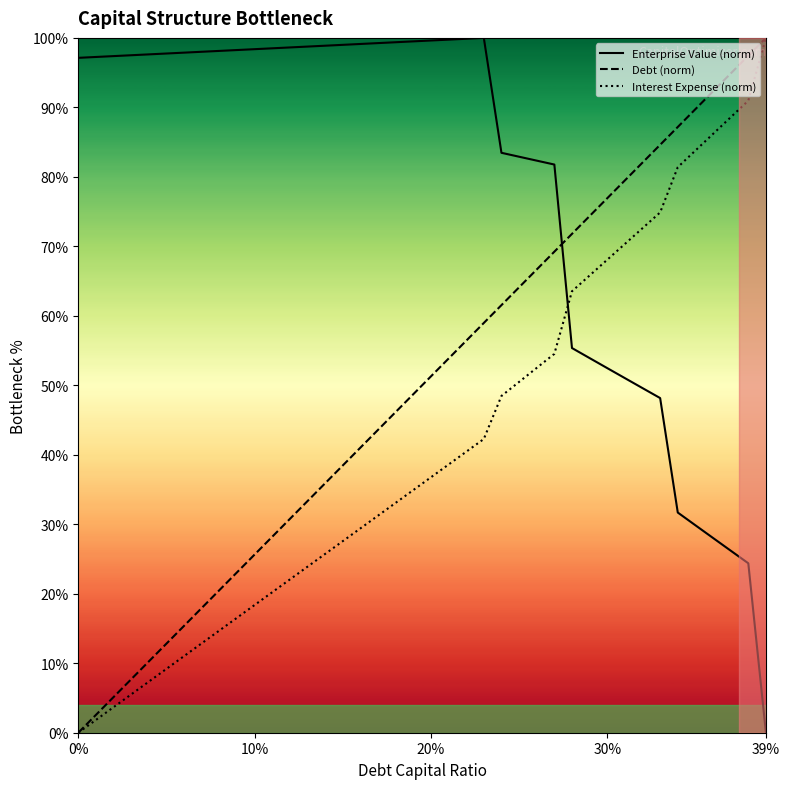

True or false: Debt (norm) has a value of 51.3 at 20%.

True